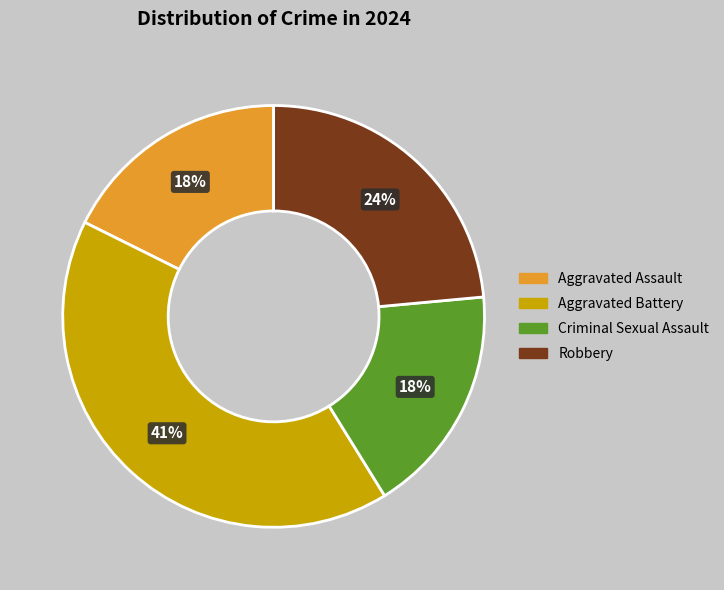

Is there a majority slice in this chart?

No